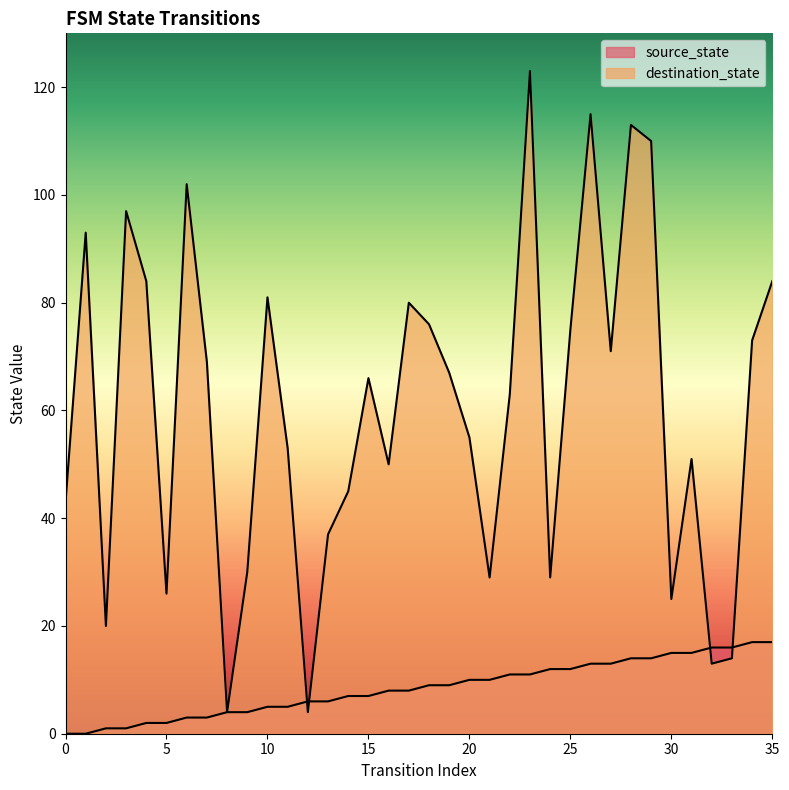

The source_state series shows 7 at 15. True or false?

True